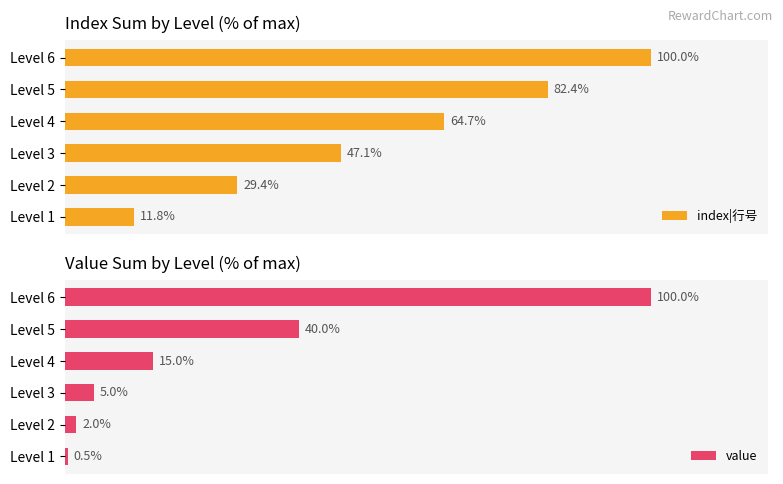

How many categories are shown in the chart?

6